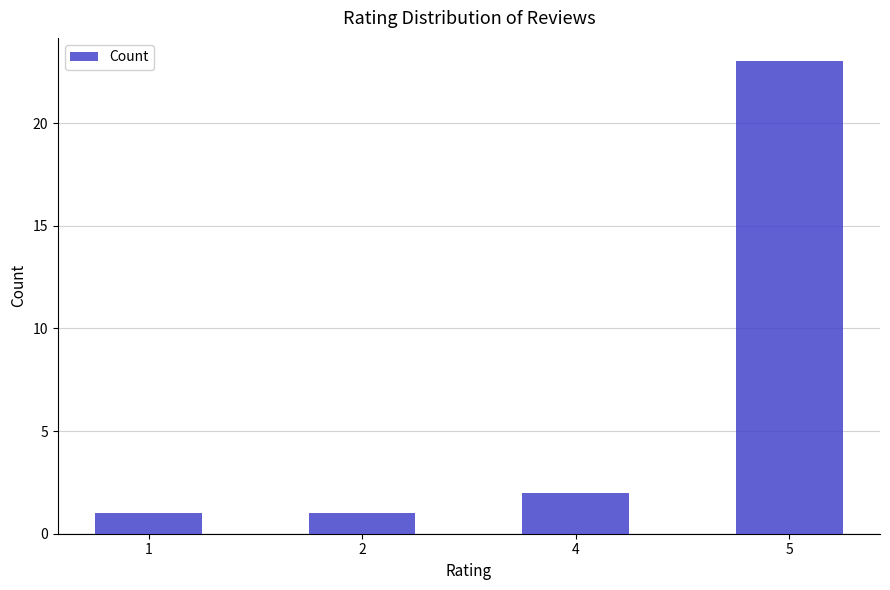

What is the difference between the maximum and minimum values?

22